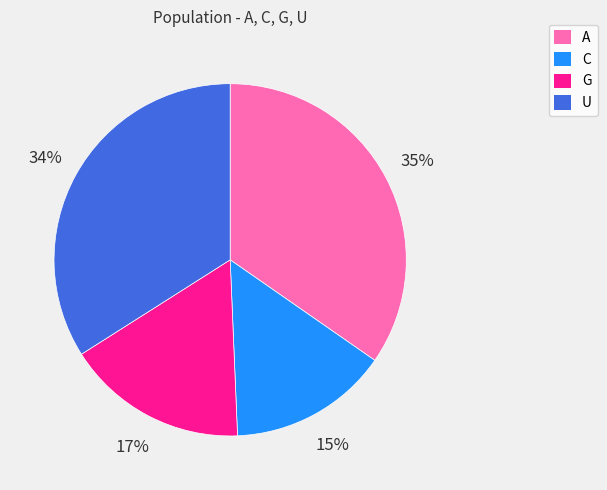

Rank the categories by value from highest to lowest.

A, U, G, C